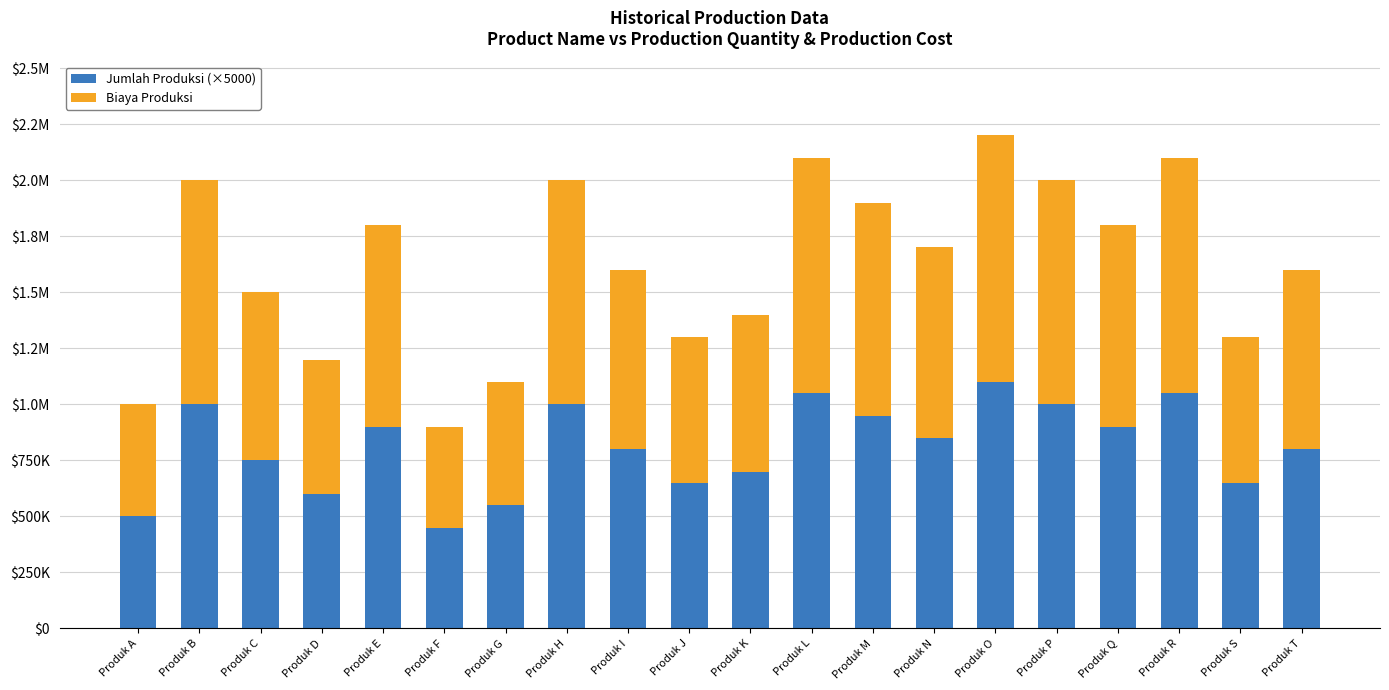

What are all the series names shown in the legend?

Jumlah Produksi (×5000), Biaya Produksi